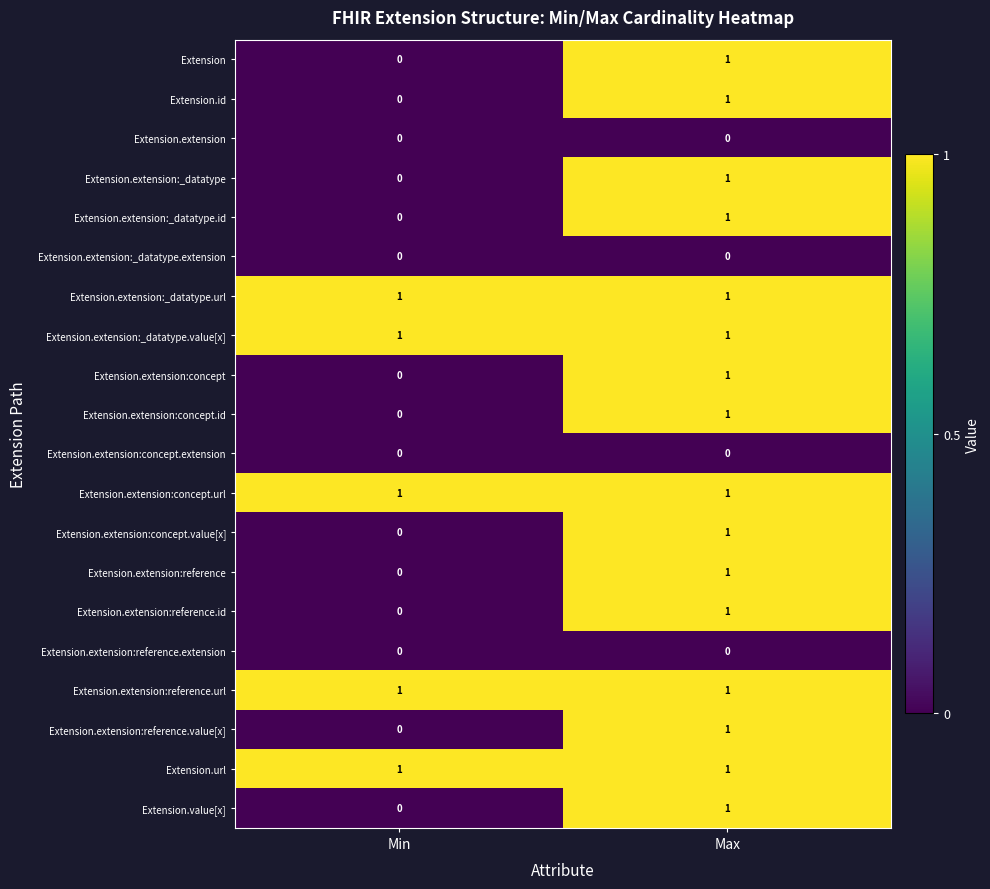

Rank the categories by Extension.extension:concept.id value from highest to lowest.

Max, Min